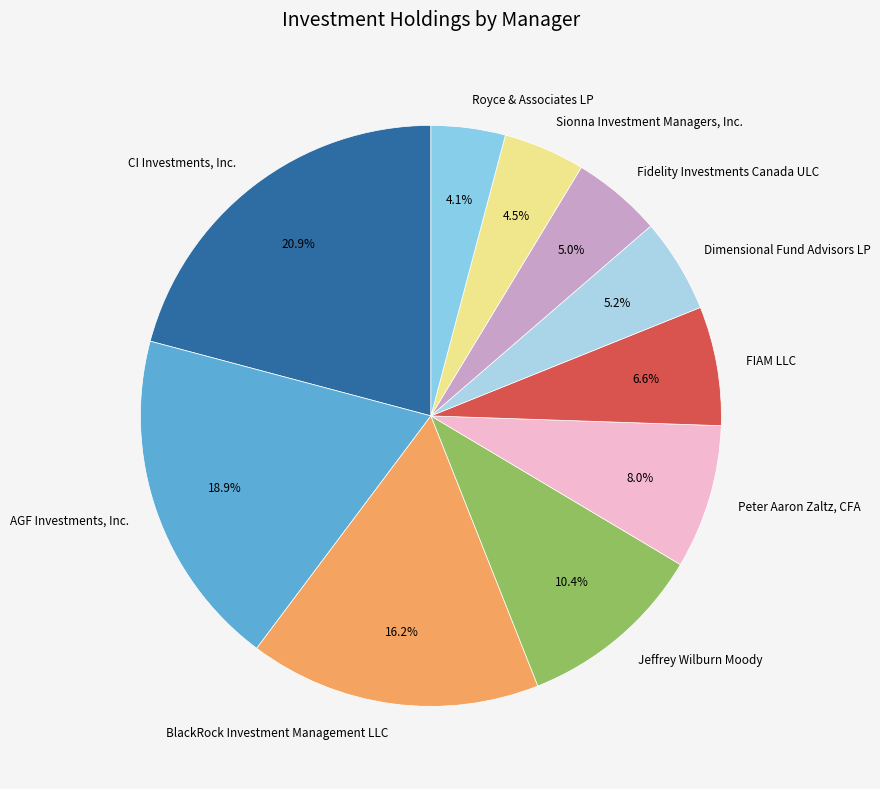

Combined, do Peter Aaron Zaltz, CFA and AGF Investments, Inc. account for over 50%?

No